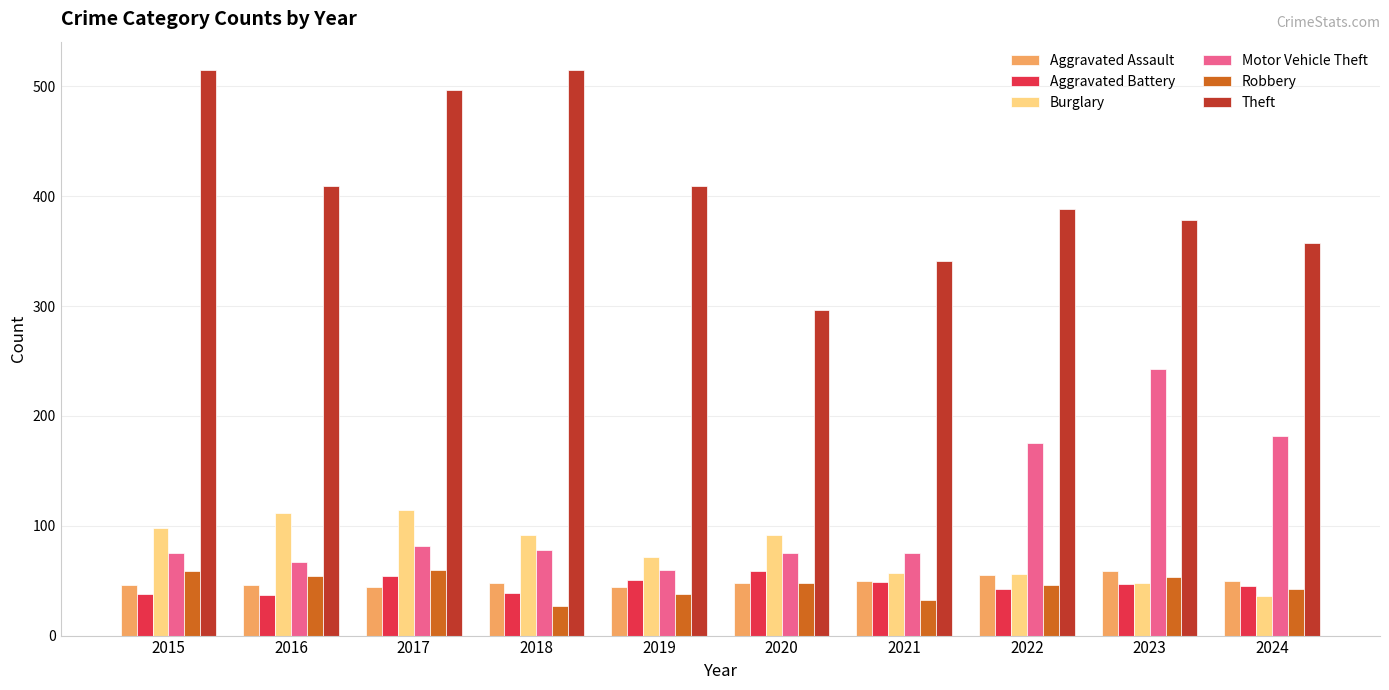

What is the sum of all Aggravated Battery values?

461